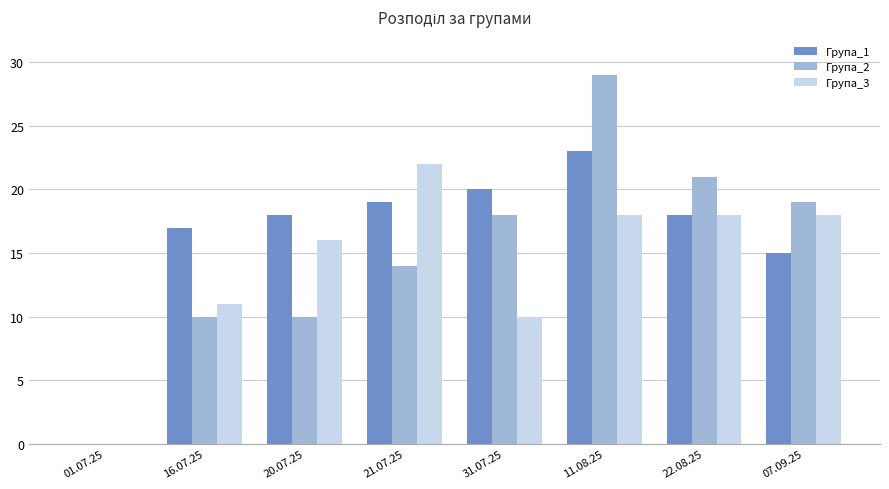

What is the sum of all Група_1 values?

130